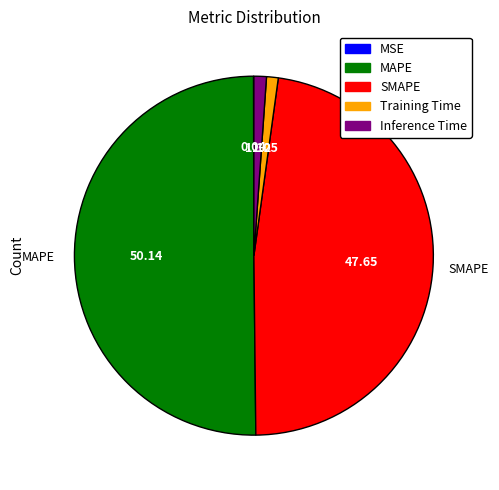

Between SMAPE and Inference Time, which is larger?

SMAPE